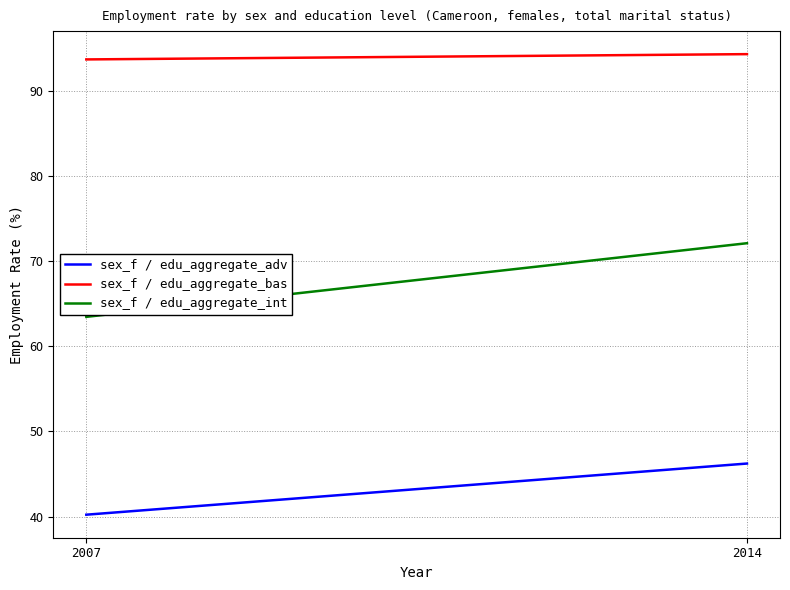

How many sex_f / edu_aggregate_bas values are between 93 and 94?

1